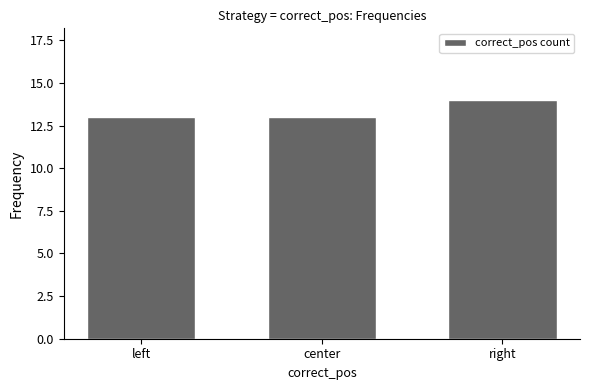

What is the minimum value shown in the chart?

13